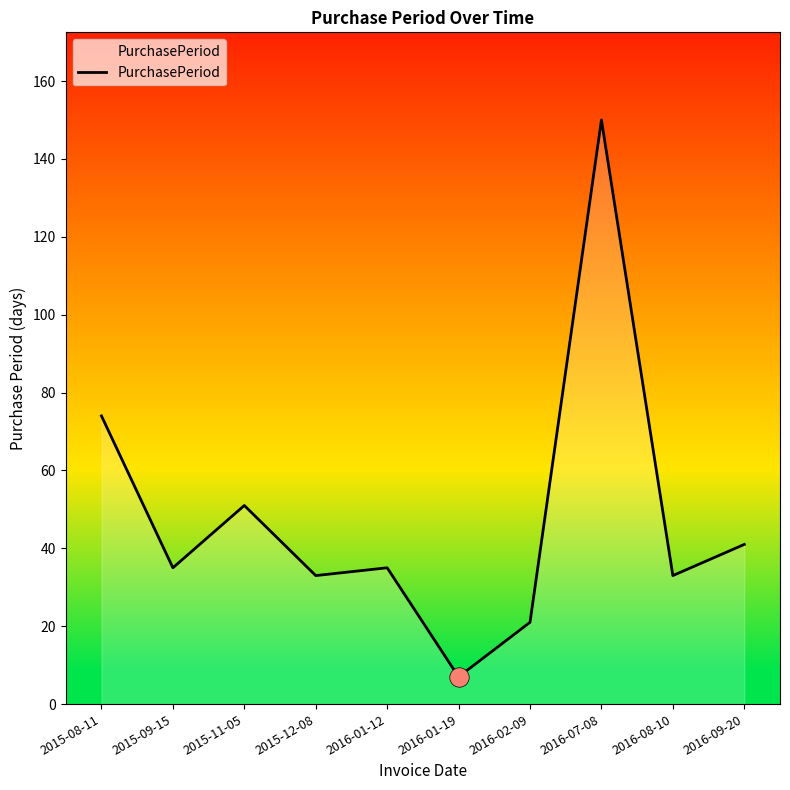

At which category does the chart reach its minimum across all series?

2016-01-19